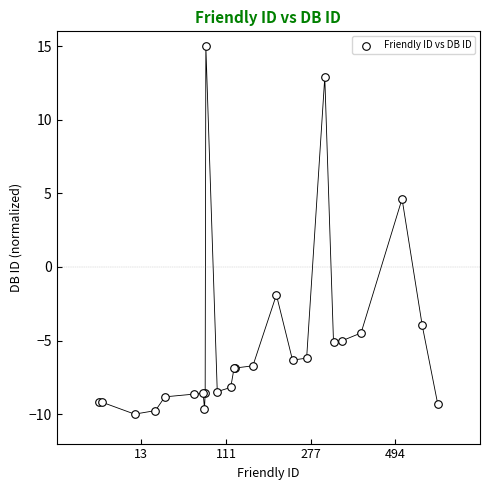

What Y value in the scatter plot is closest to 2?

4.6